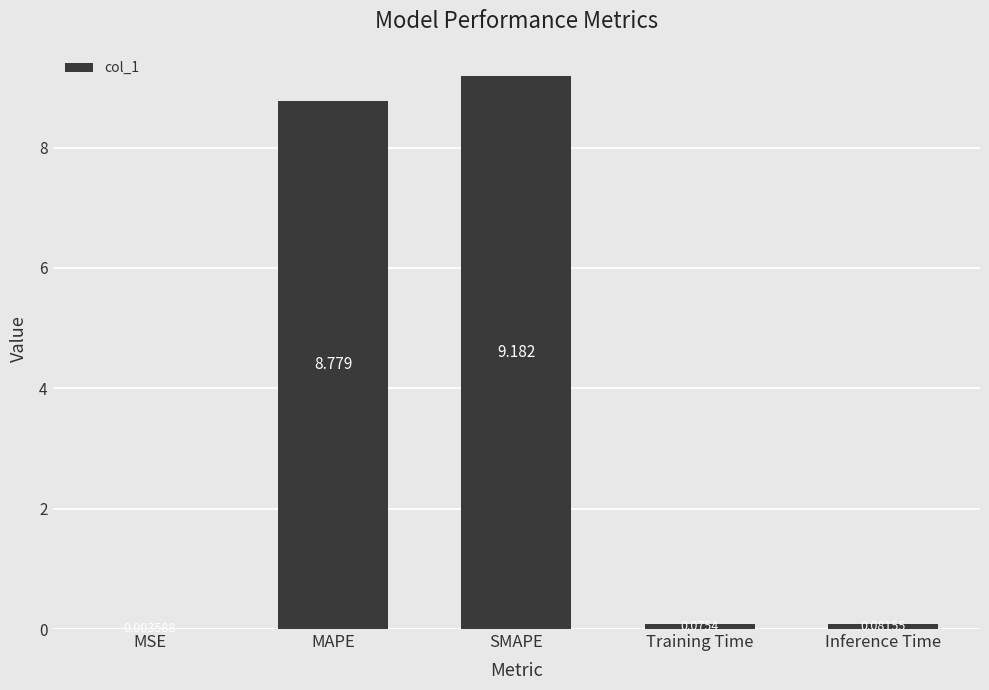

Where is the data nearest to the value 4?

Inference Time